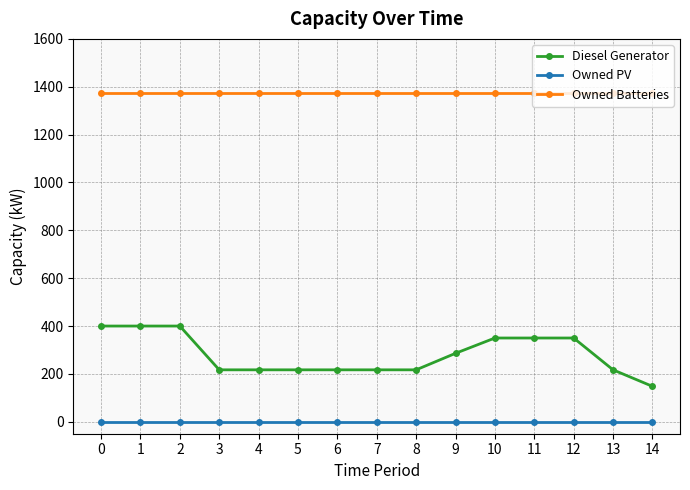

What are all the series names shown in the legend?

Diesel Generator, Owned PV, Owned Batteries